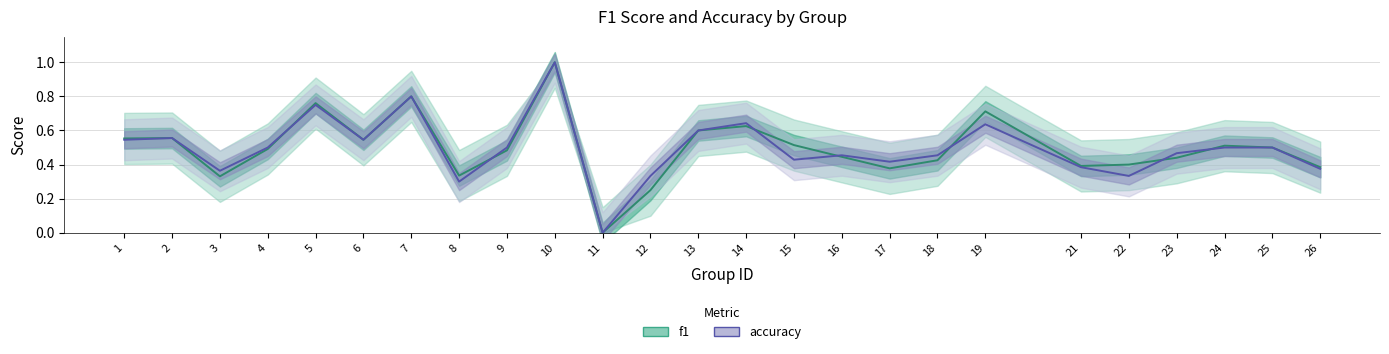

What is the total value across all series at 17?

0.8